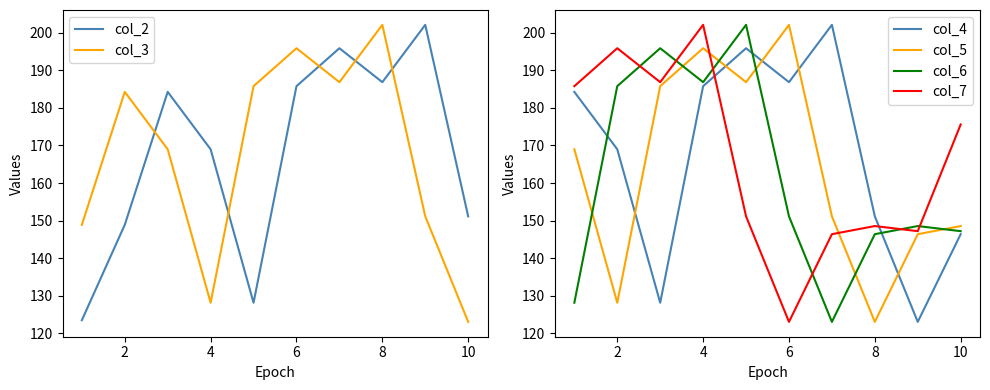

How many distinct data groups are displayed?

6